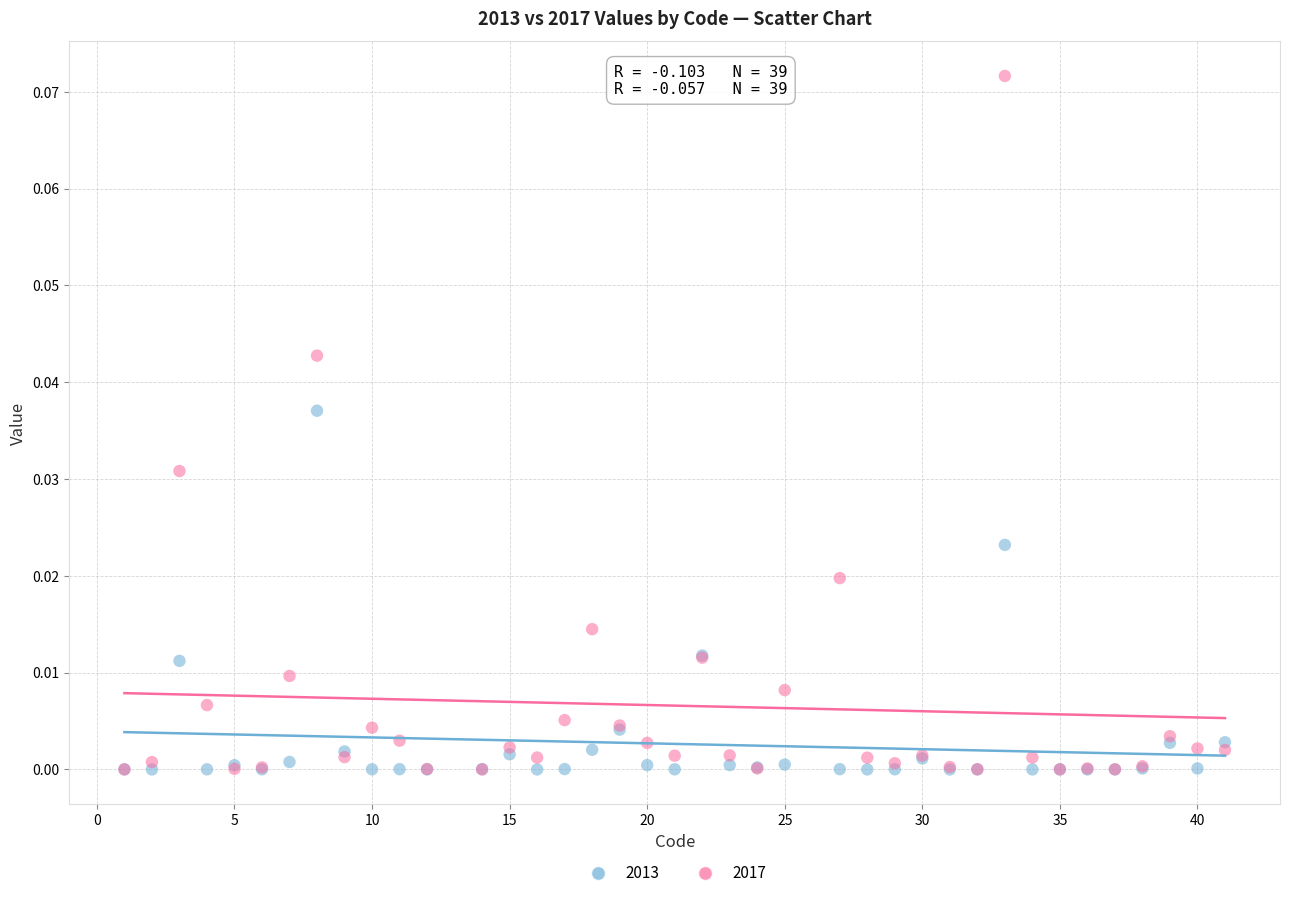

Which series has the widest spread of Y values?

2017